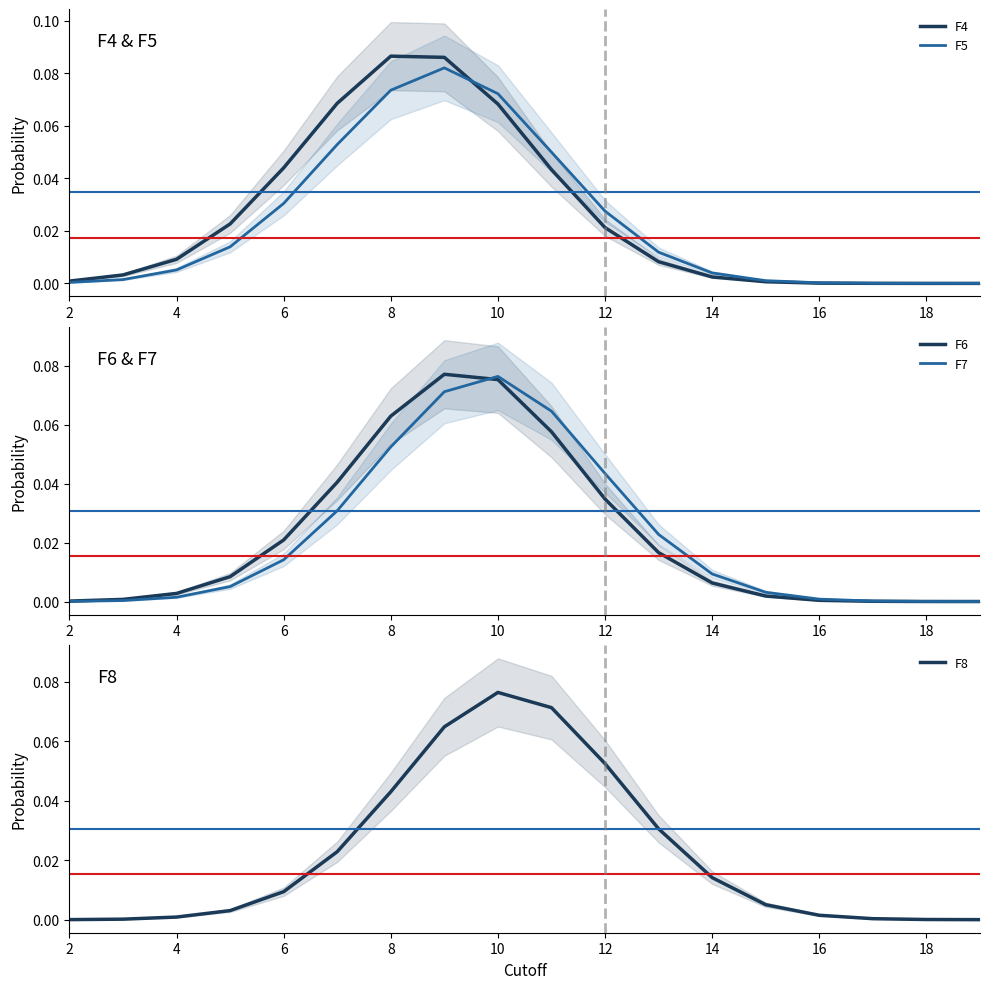

True or false: F7 has more than 1 interior local peaks.

False